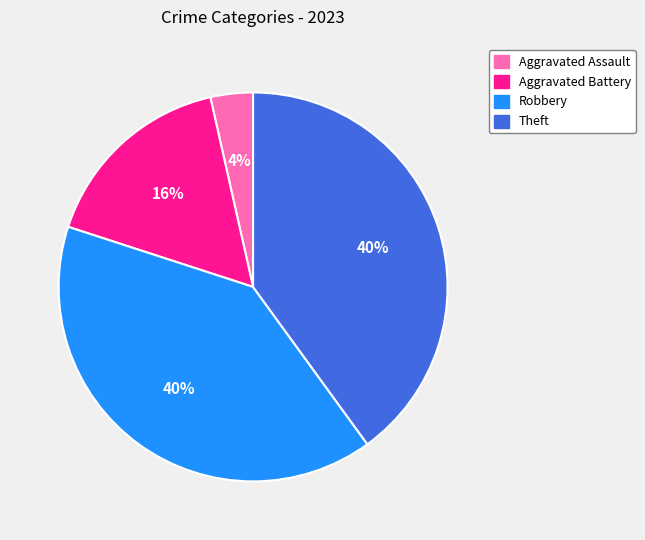

What is the smallest slice in the pie chart?

Aggravated Assault